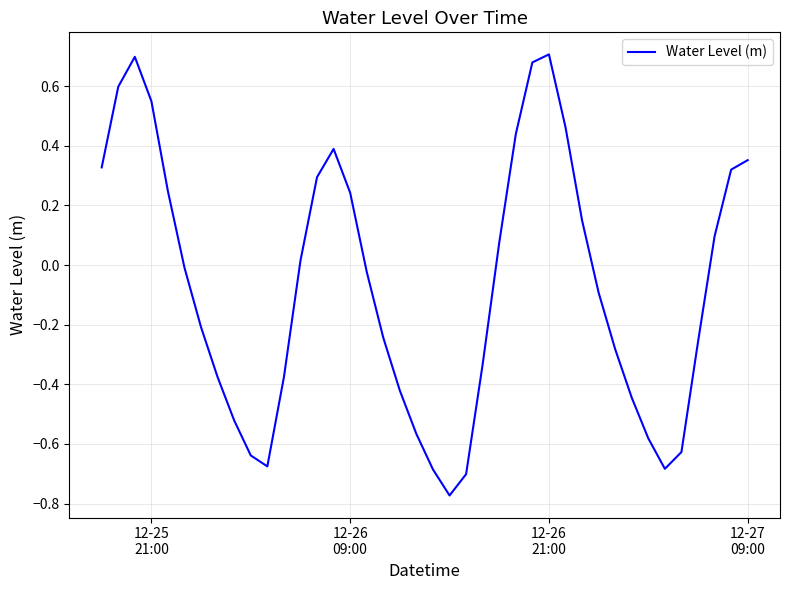

Is this an area chart (filled region under the line)?

No